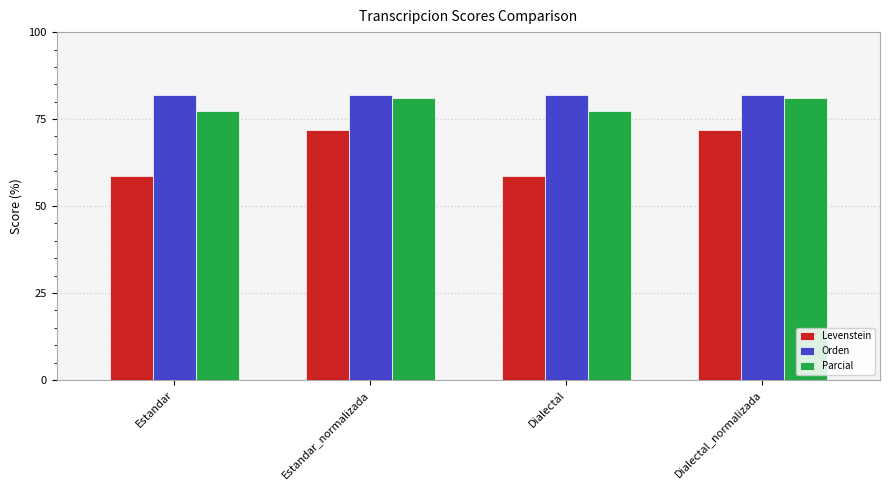

What is the total value across all series at Estandar?

217.7